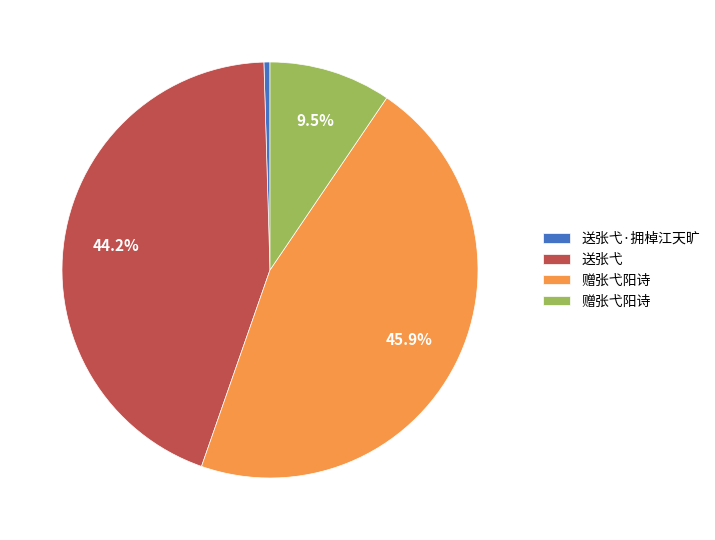

To the nearest percent, what is the difference between the largest and smallest slice percentages?

45%